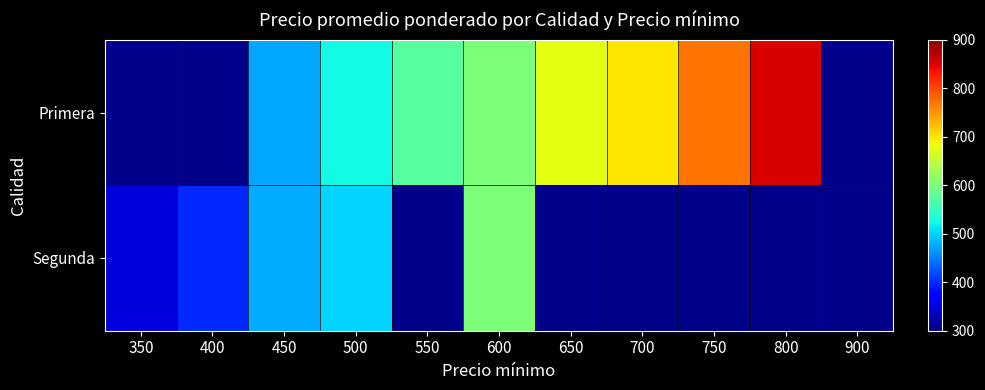

Which series has the widest spread of values?

Segunda